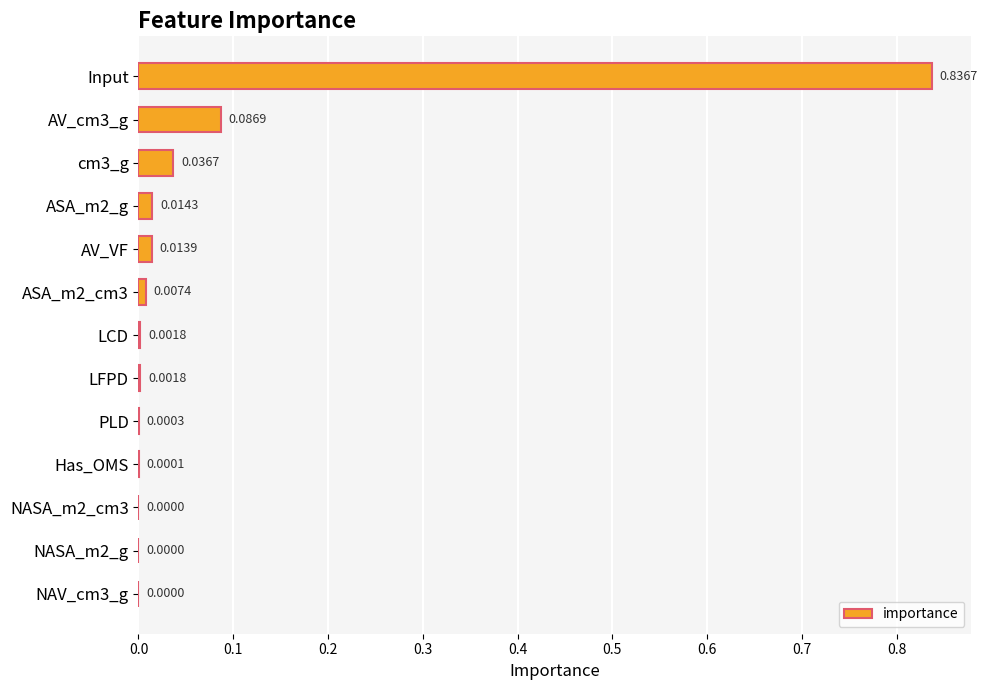

Which category has the highest value across all series?

Input